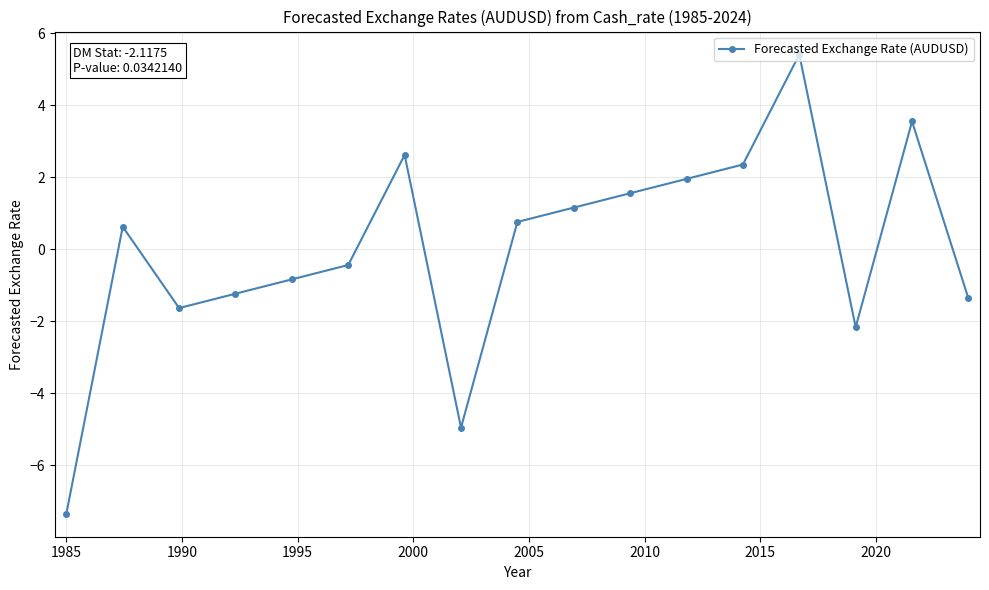

What is the minimum value shown in the chart?

-7.3